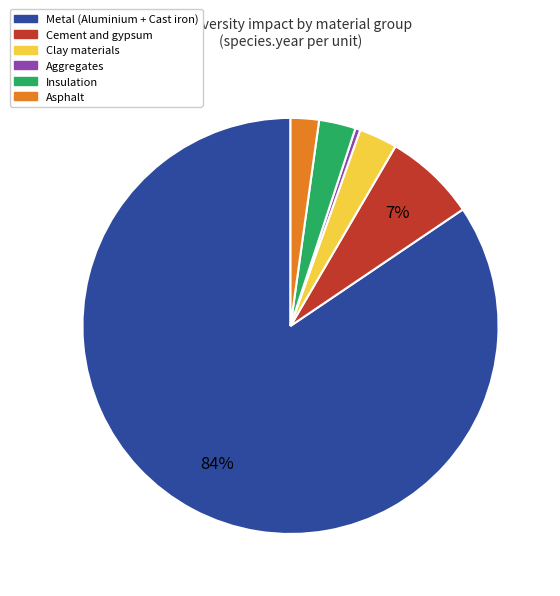

Is there any slice that represents more than half of the pie?

Yes